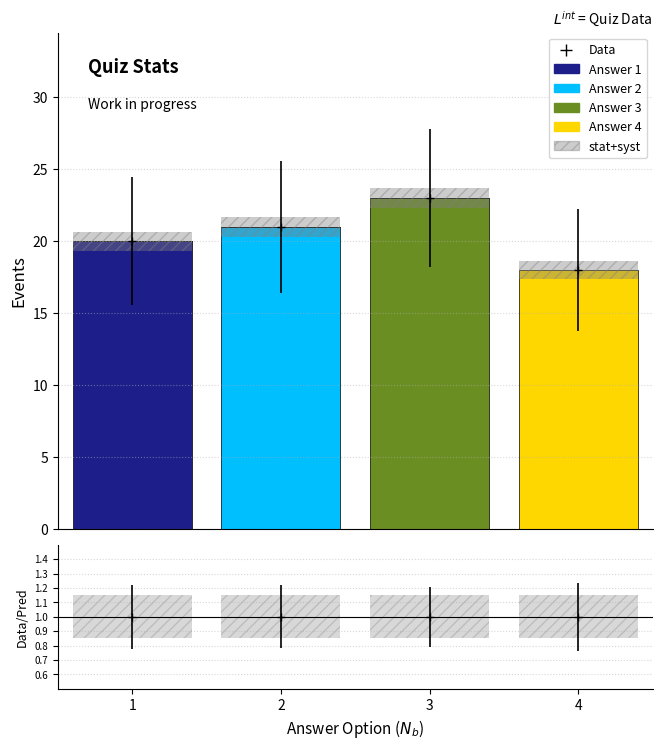

Rank the series by their average value, from highest to lowest.

Answer 3, Answer 2, Answer 1, Answer 4